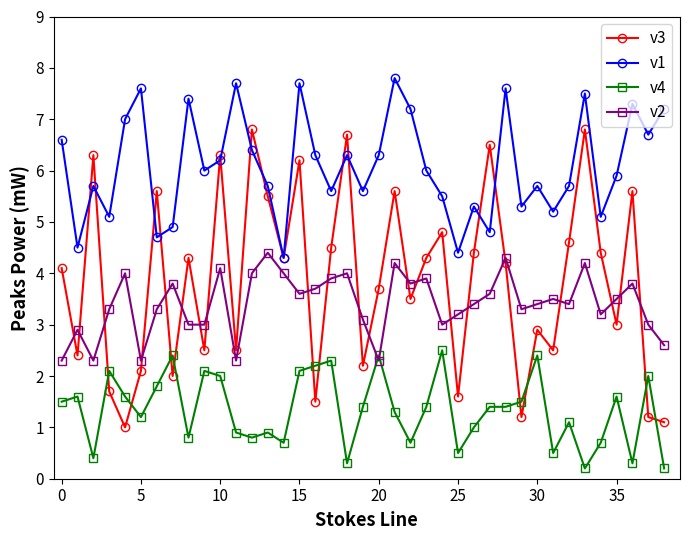

True or false: v4 and v3 cross at least once.

True